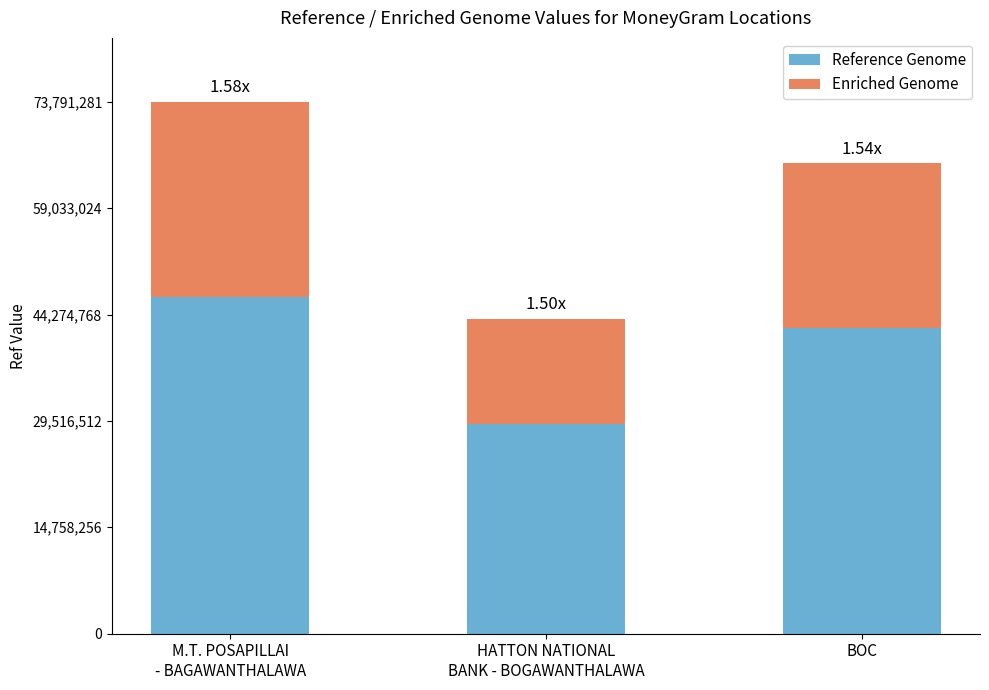

What value does the Reference Genome series have at BOC?

42402424.0